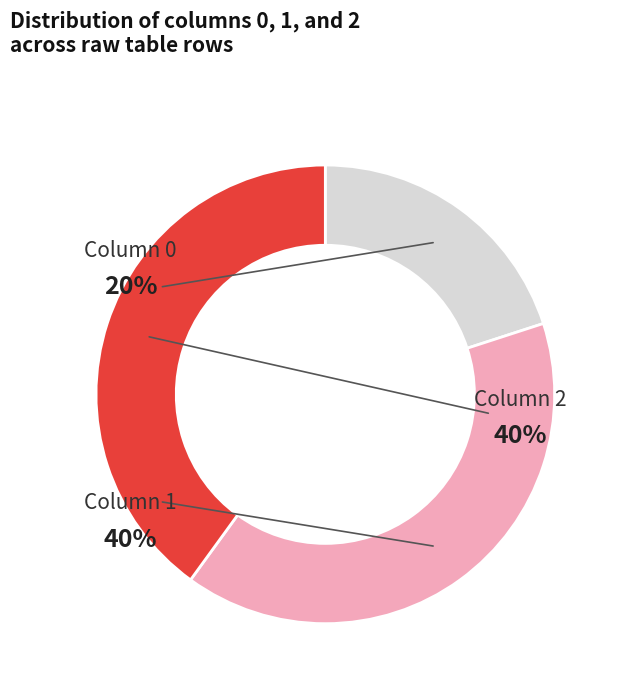

Approximately how many times larger is the value at 0 compared to 2?

0.5